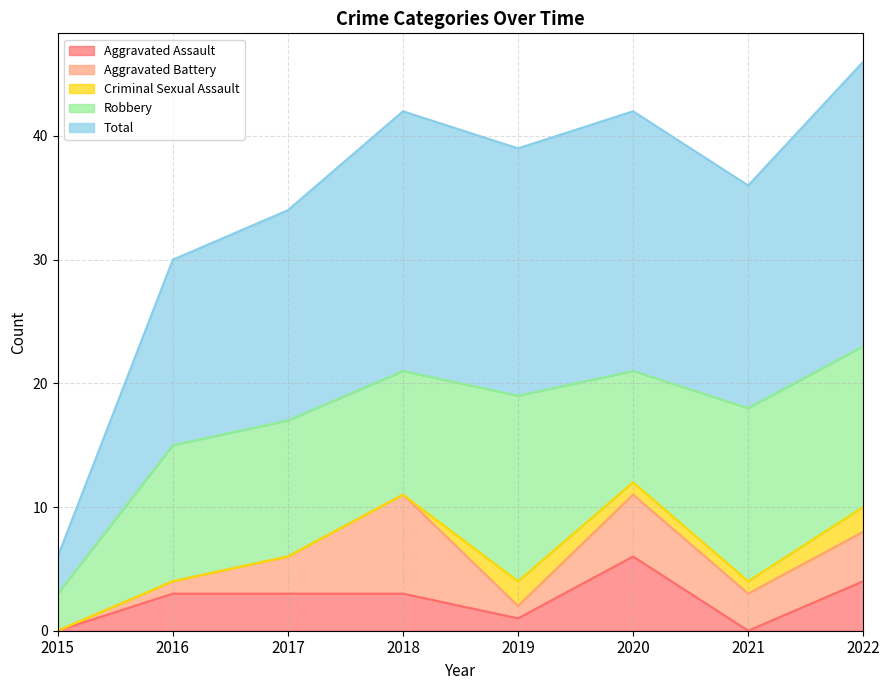

True or false: Aggravated Battery and Robbery cross at least once.

False